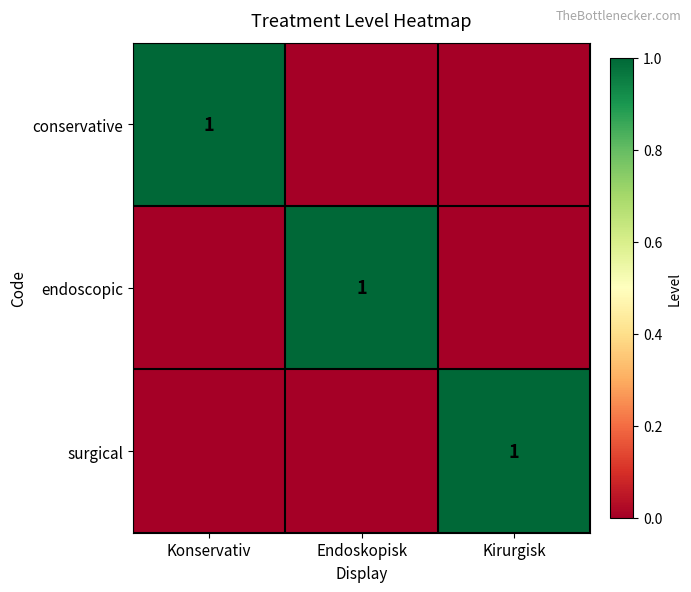

The value of endoscopic at Endoskopisk is 1. True or false?

True